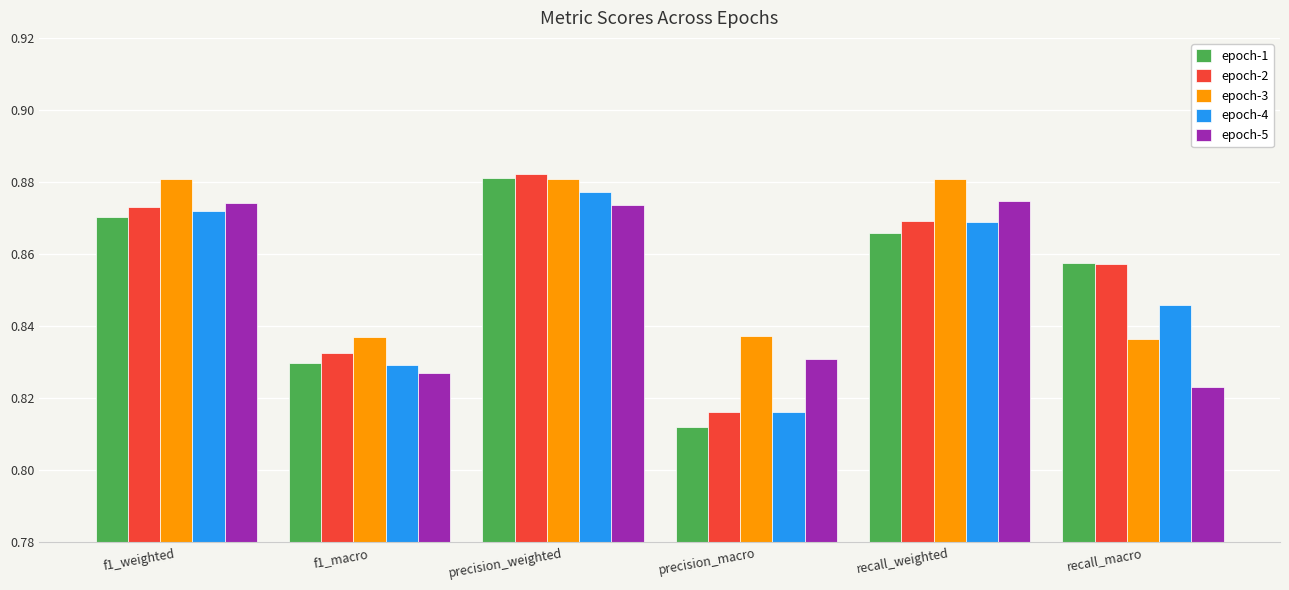

Which series has the widest spread of values?

epoch-1